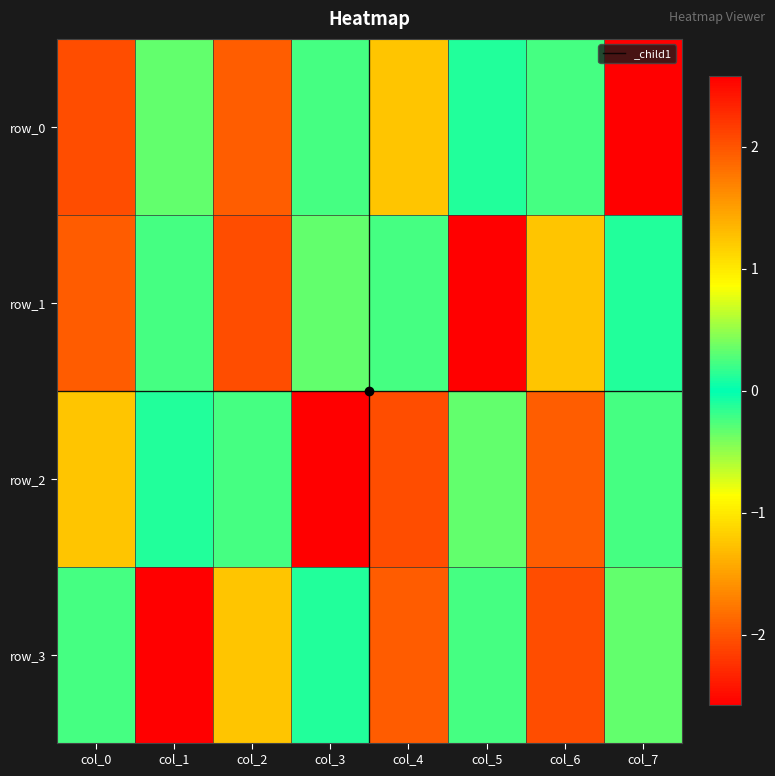

Reading right to left, list all the values displayed in this chart.

row_0: col_7=-2.6	col_6=0.2	col_5=0.1	col_4=-1.2	col_3=0.2	col_2=-1.9	col_1=-0.3	col_0=2.0
row_1: col_7=-0.1	col_6=1.2	col_5=-2.6	col_4=0.2	col_3=-0.3	col_2=2.0	col_1=-0.2	col_0=1.9
row_2: col_7=0.2	col_6=-1.9	col_5=-0.3	col_4=2.0	col_3=2.6	col_2=-0.2	col_1=-0.1	col_0=1.2
row_3: col_7=-0.3	col_6=2.0	col_5=-0.2	col_4=1.9	col_3=0.1	col_2=-1.2	col_1=2.6	col_0=-0.2